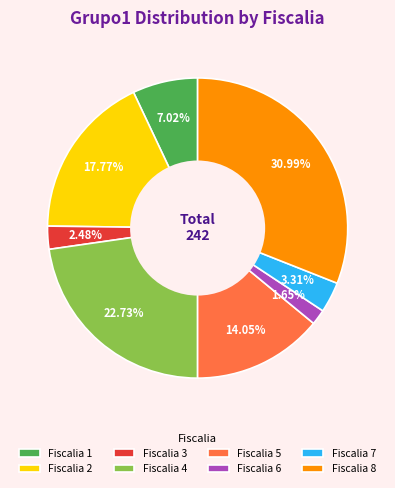

To the nearest percent, what is the difference between the Fiscalia 5 and Fiscalia 2 slice percentages?

4%